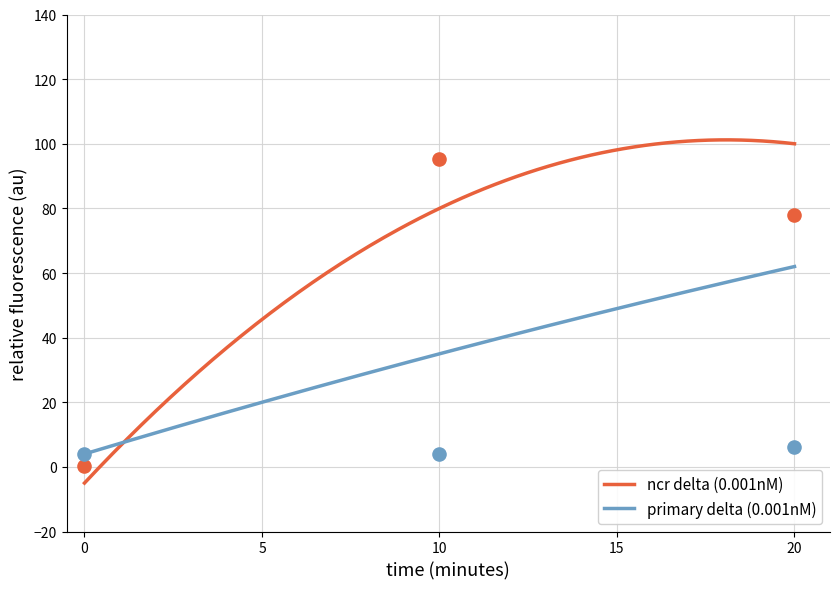

What is the minimum value for primary delta (0.001nM)?

4.0